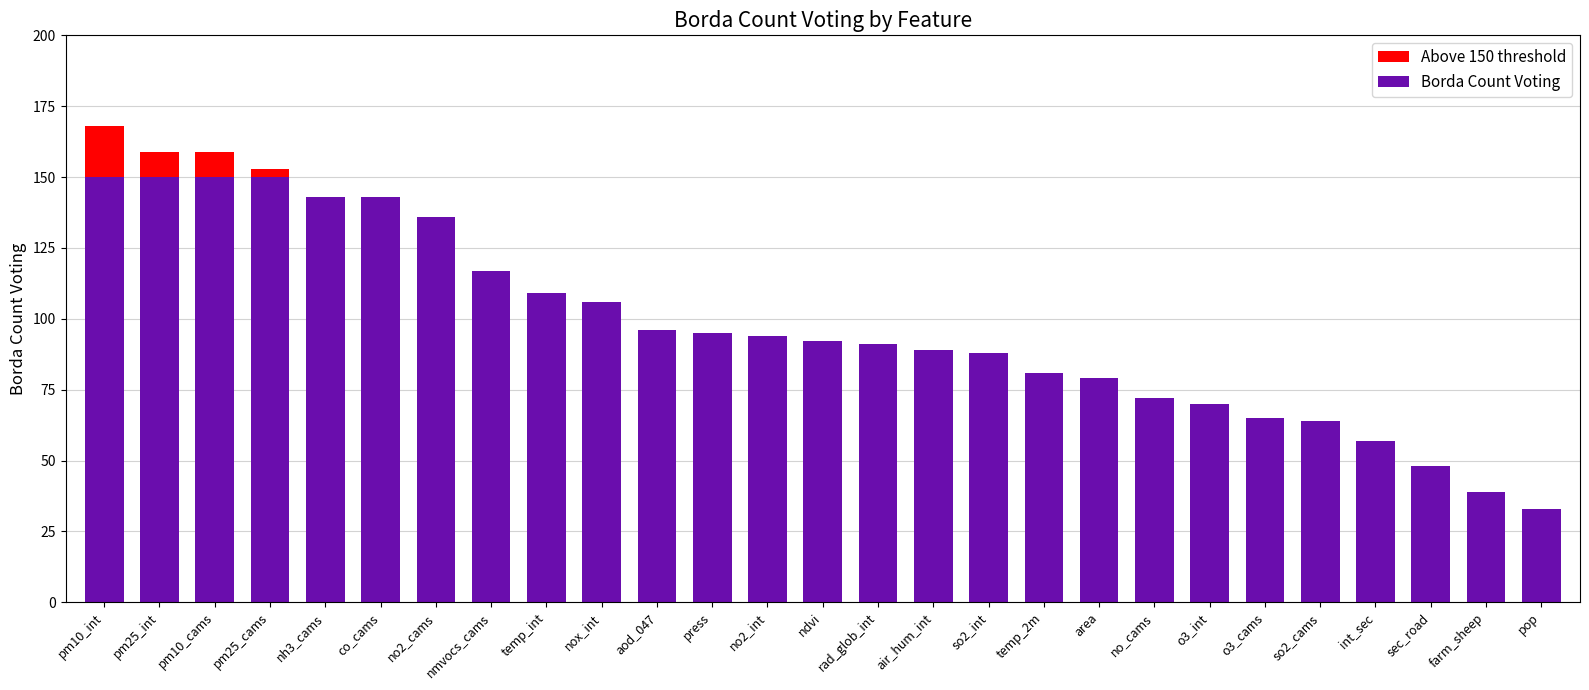

The chart shows a value of 159 at pm25_int. True or false?

True